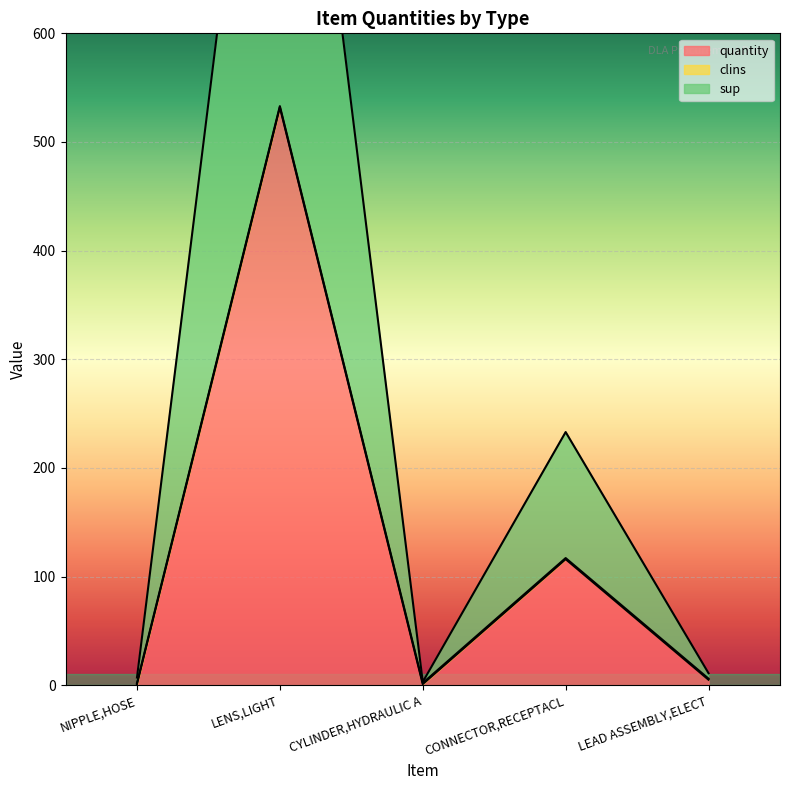

Rank the series by their maximum value, from lowest to highest.

quantity, sup